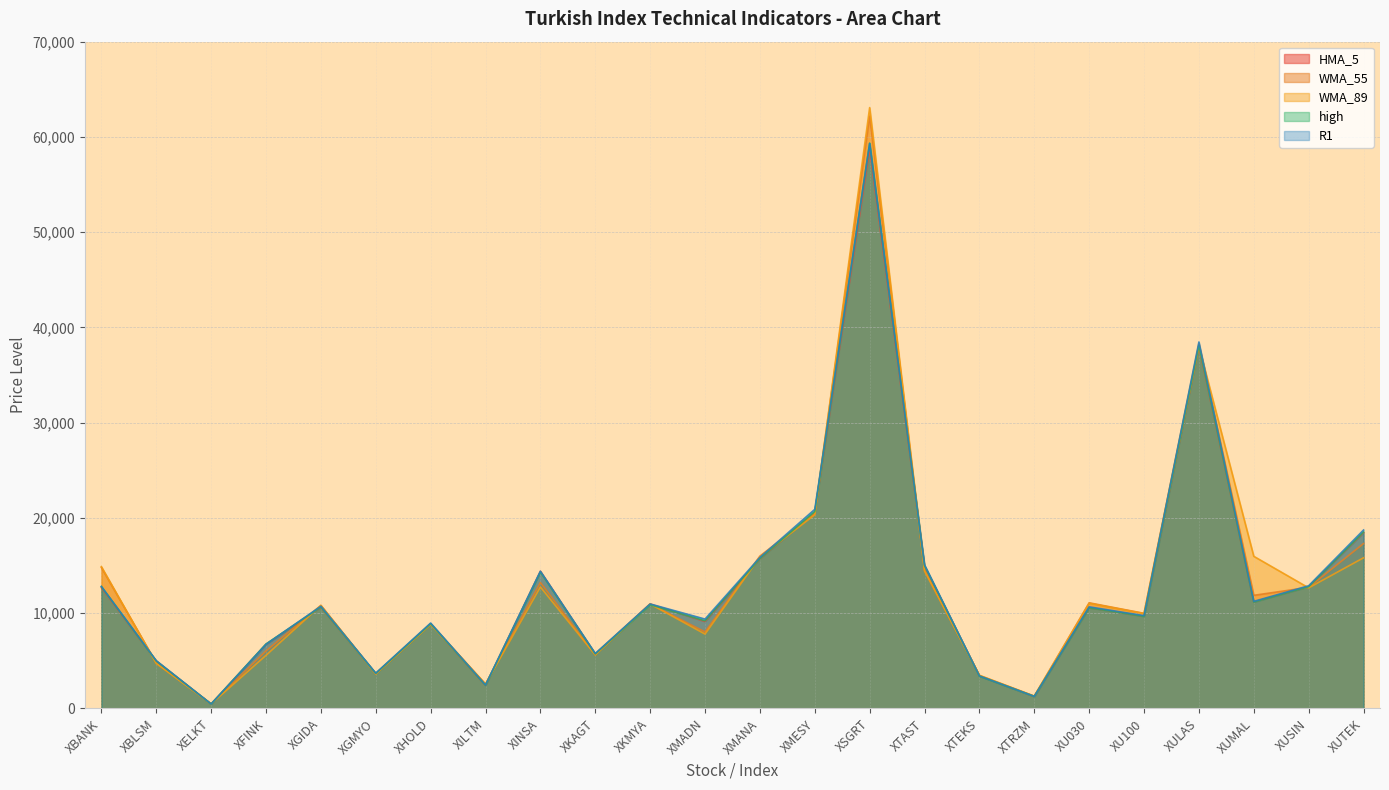

In HMA_5, how many points are higher than both neighbors (excluding endpoints)?

7